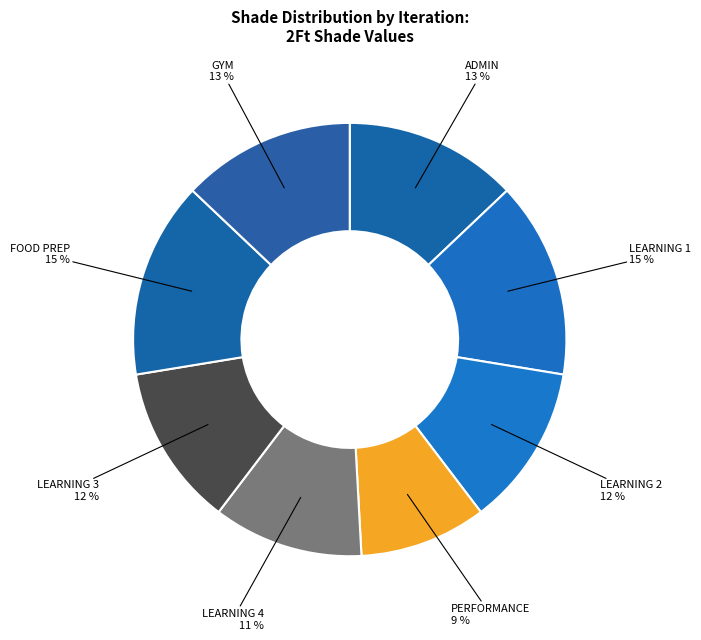

Do LEARNING 1 and LEARNING 2 together represent more than half of the pie?

No